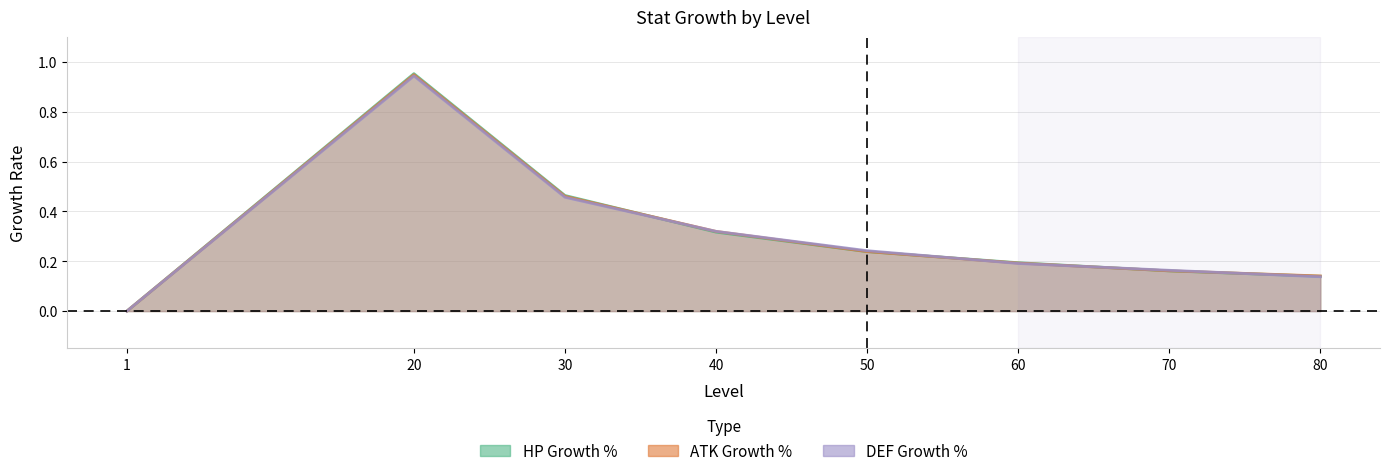

At which category does the chart reach its peak across all series?

20